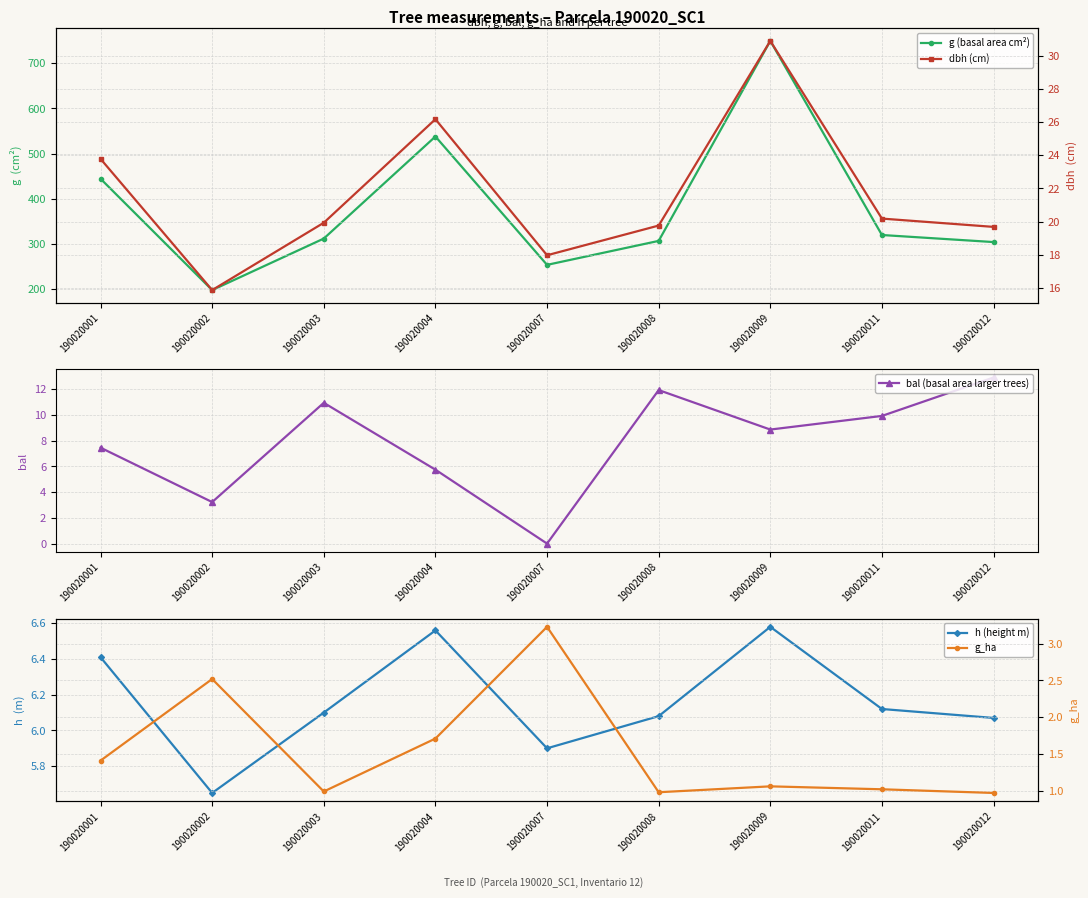

True or false: dbh (cm) and bal (basal area larger trees) intersect in this chart.

False